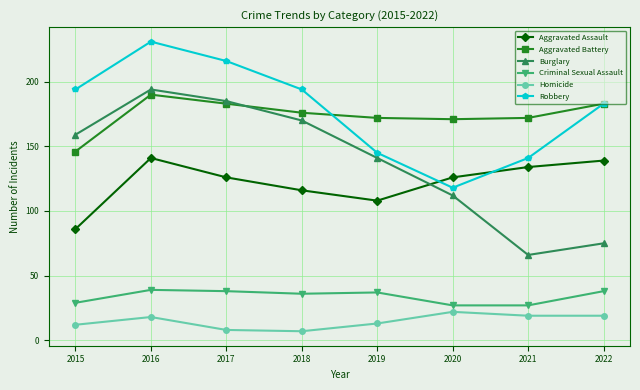

Is it true that Aggravated Assault equals 86 at 2015?

True